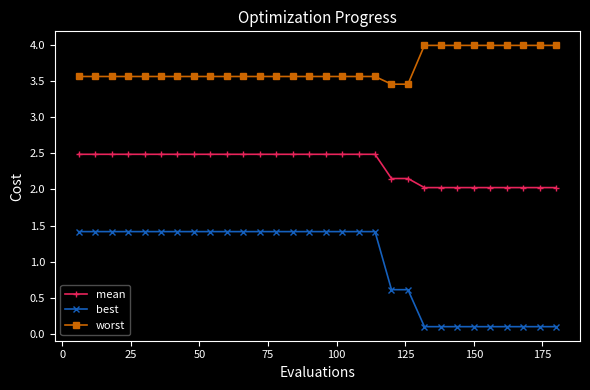

List the series in order of their peak value, highest first.

worst, mean, best